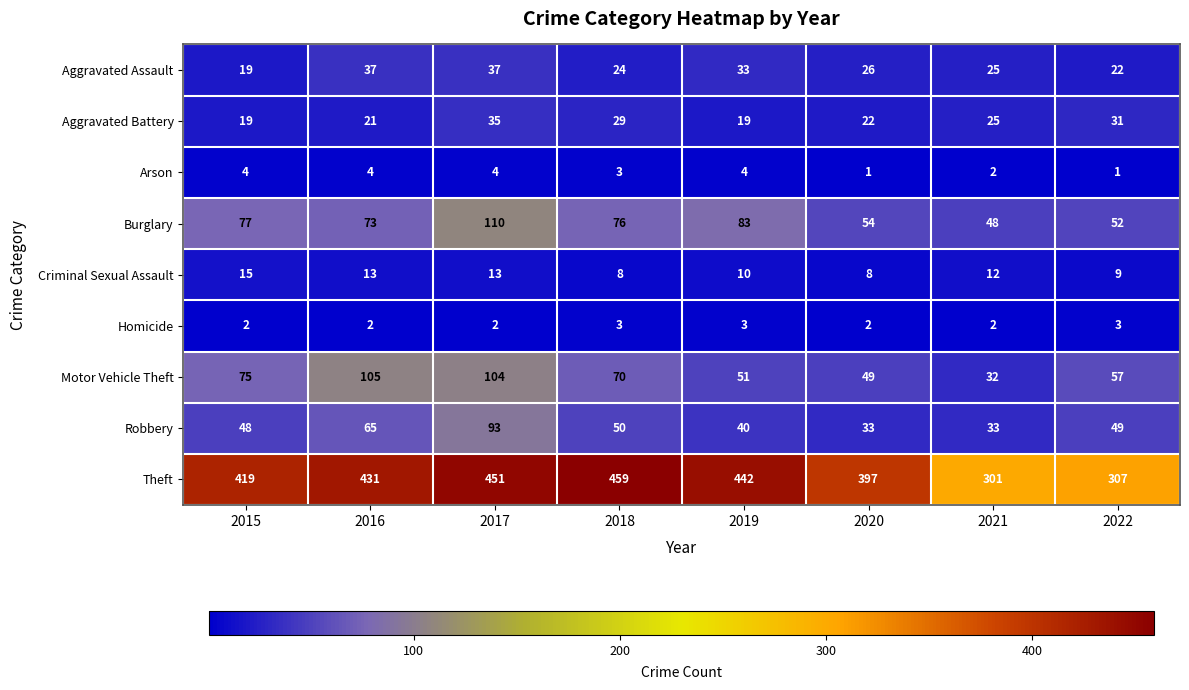

Is it true that Robbery equals 84 at 2018?

False